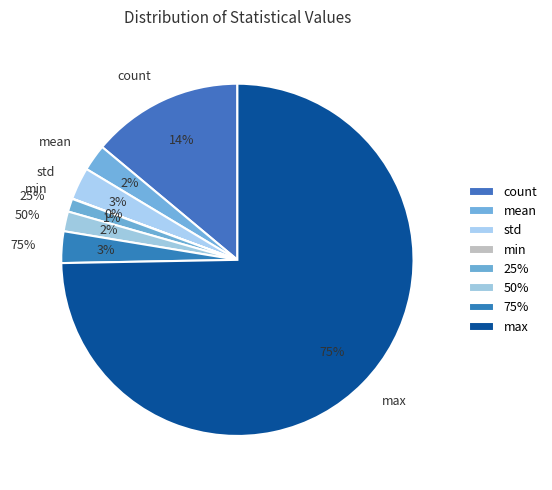

Is max the majority of the pie?

Yes